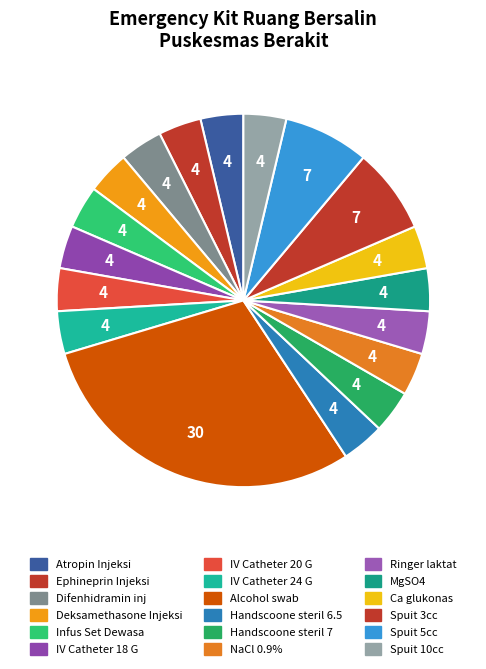

Does any single category account for the majority?

No